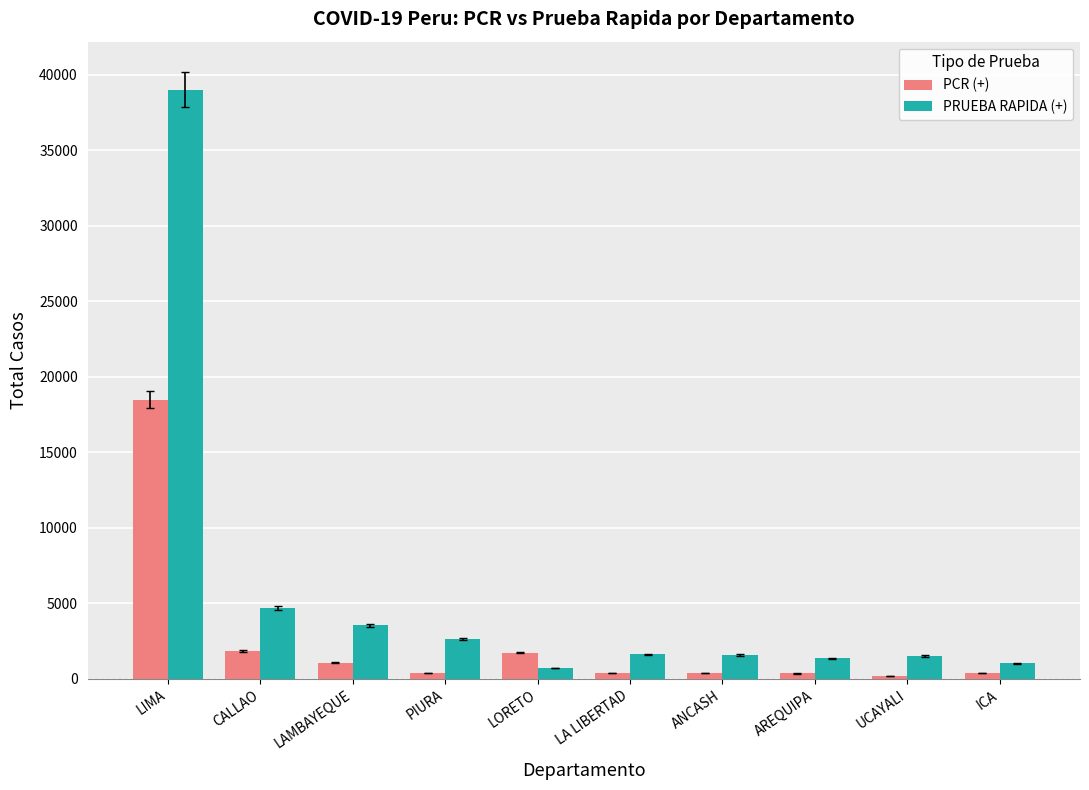

At PIURA, list the series in order from smallest to largest.

PCR (+), PRUEBA RAPIDA (+)